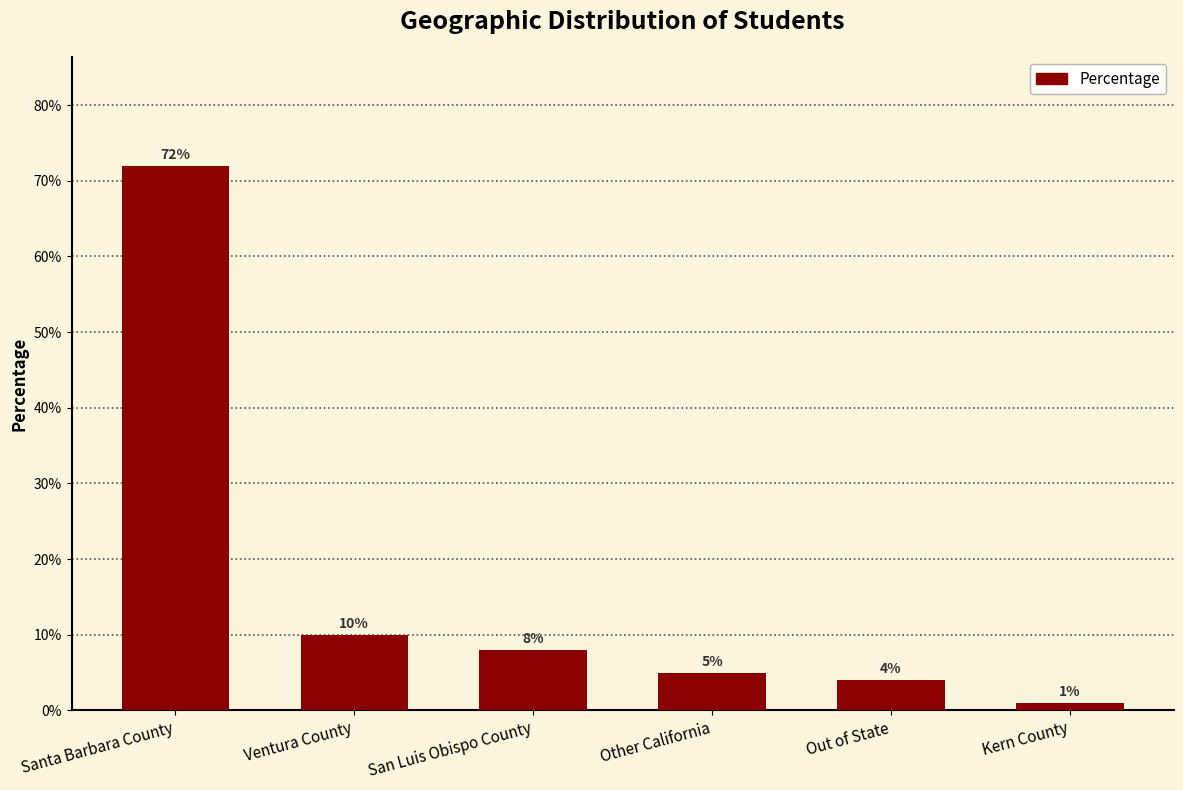

Rank the categories by value from highest to lowest.

Santa Barbara County, Ventura County, San Luis Obispo County, Other California, Out of State, Kern County